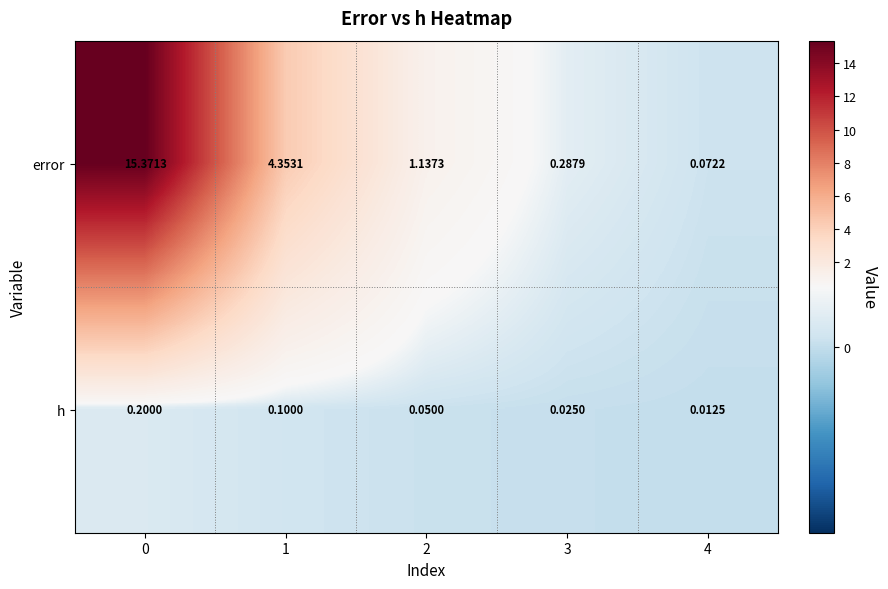

Rank the series by their average value, from lowest to highest.

h, error